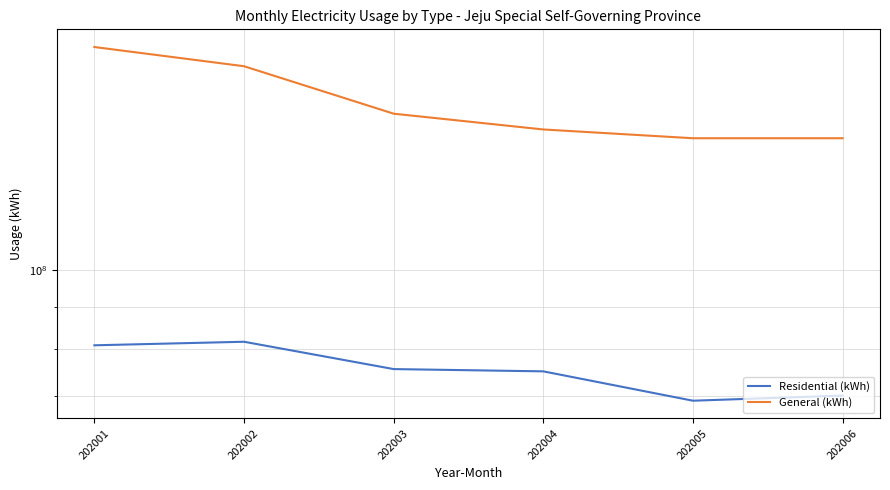

Reading left to right, list all the values displayed in this chart.

Residential (kWh): 202001=80839745	202002=81654121	202003=75586076	202004=75103236	202005=69123996	202006=70133551
General (kWh): 202001=187772629	202002=177853733	202003=155533873	202004=148751990	202005=145112514	202006=145112514